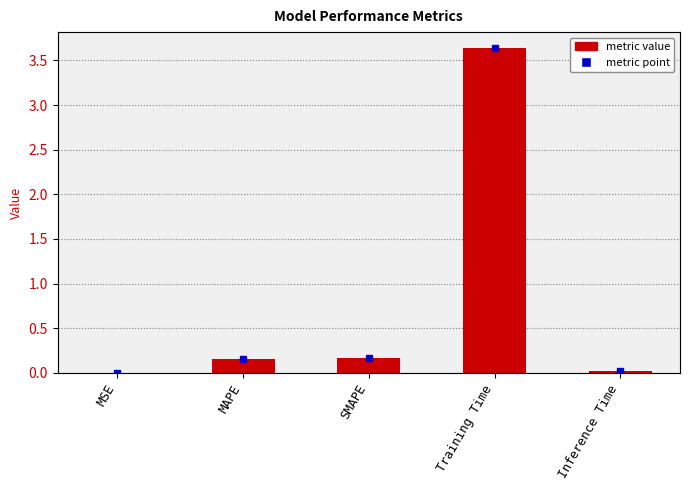

List the labels in order of value, smallest first.

MSE, Inference Time, MAPE, SMAPE, Training Time